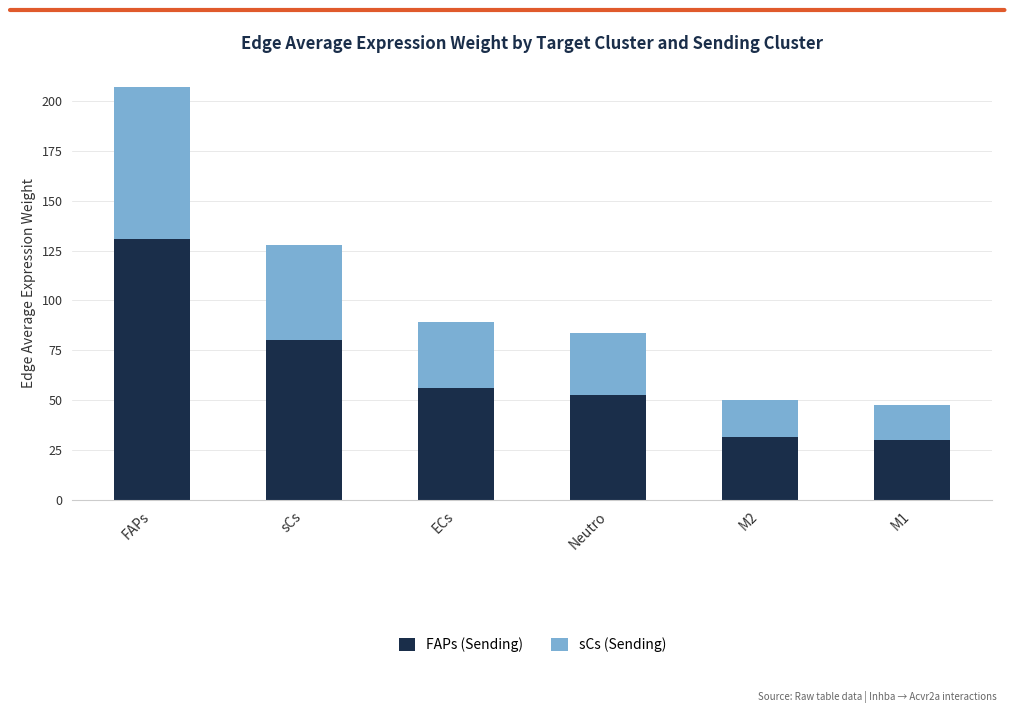

What is the sum of the FAPs (Sending) values at ECs and sCs?

136.8